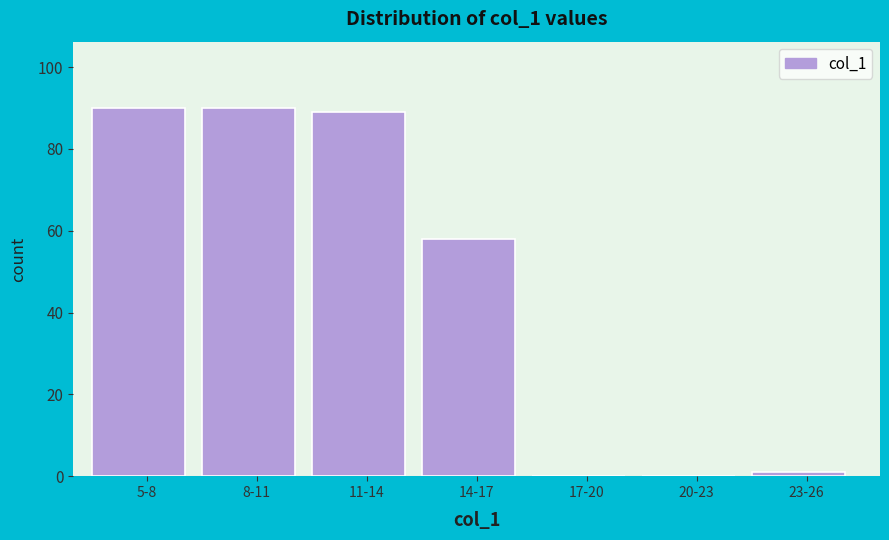

Reading left to right, transcribe all the data shown in this chart.

5-8=90	8-11=90	11-14=89	14-17=58	17-20=0	20-23=0	23-26=1